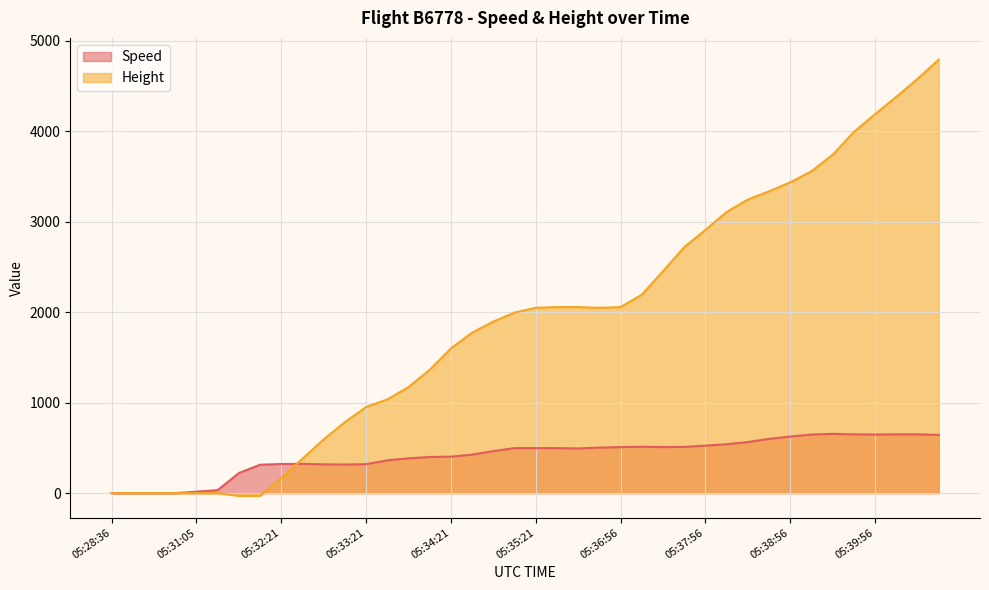

List the series in order of their peak value, lowest first.

Speed, Height